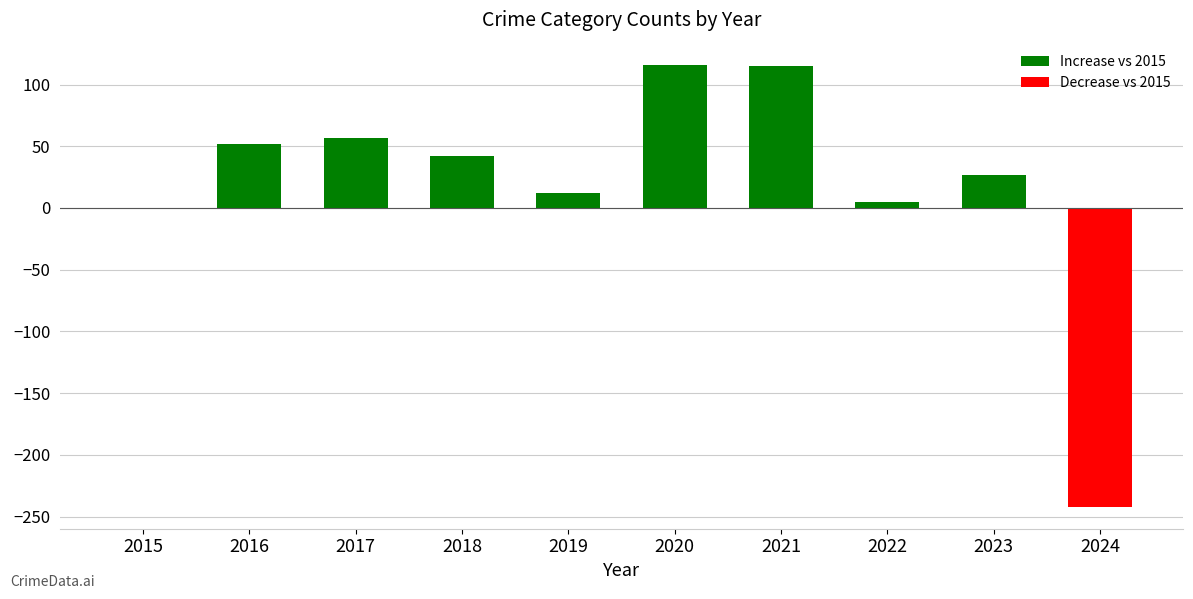

Which has a higher value, 2016 or 2017?

2017